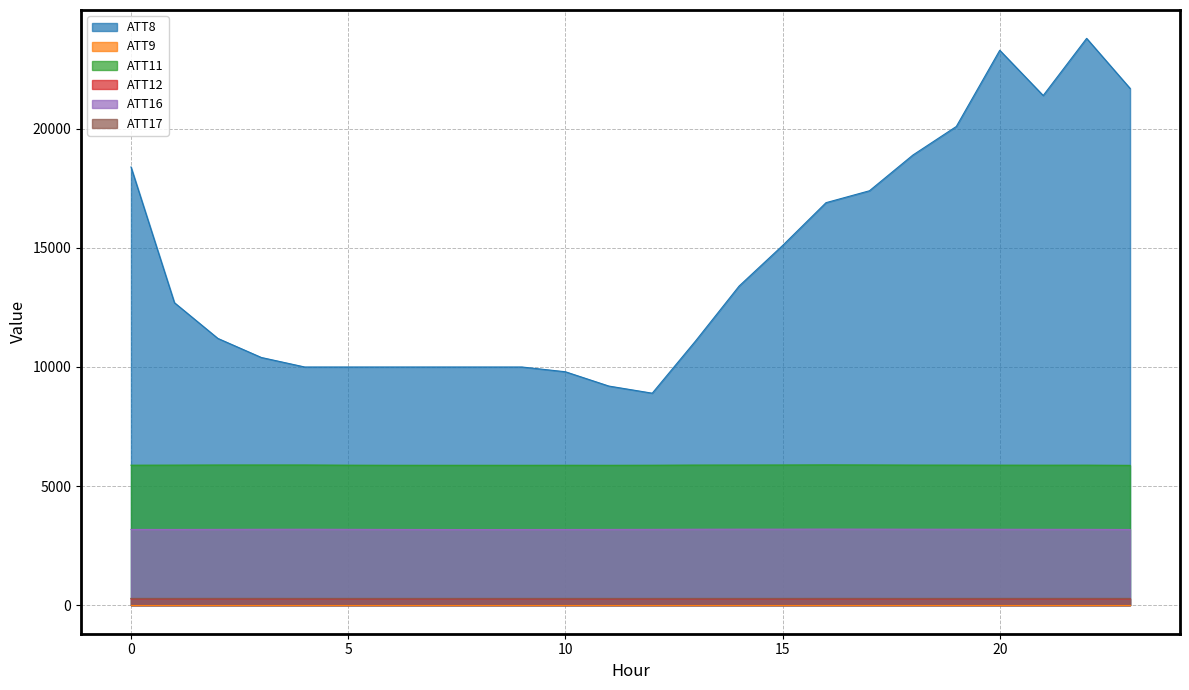

True or false: ATT11 and ATT8 cross at least once.

False